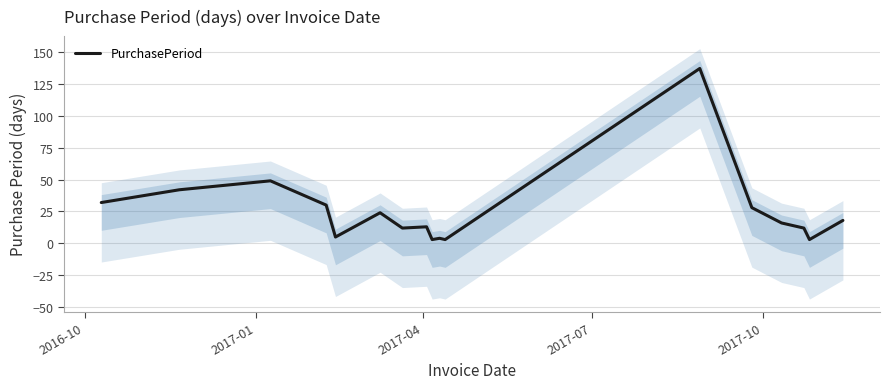

How many lines are shown in the chart?

1